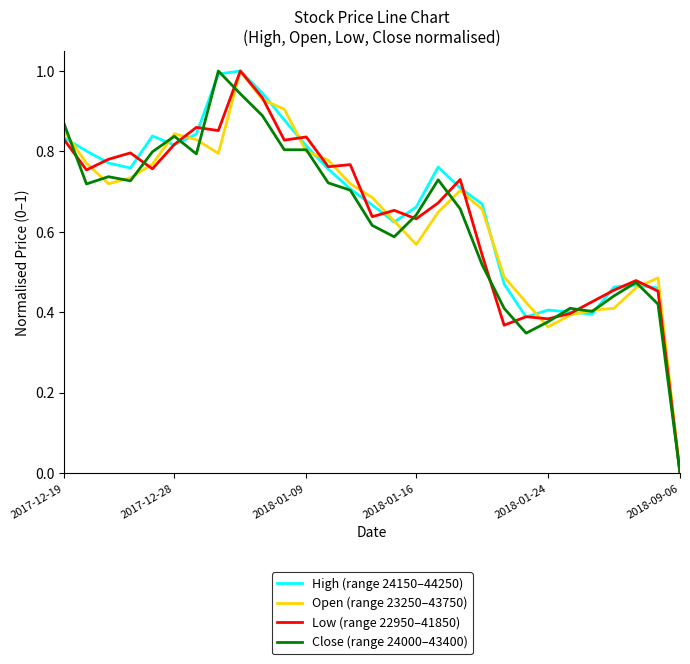

What is the greatest value displayed?

1.0